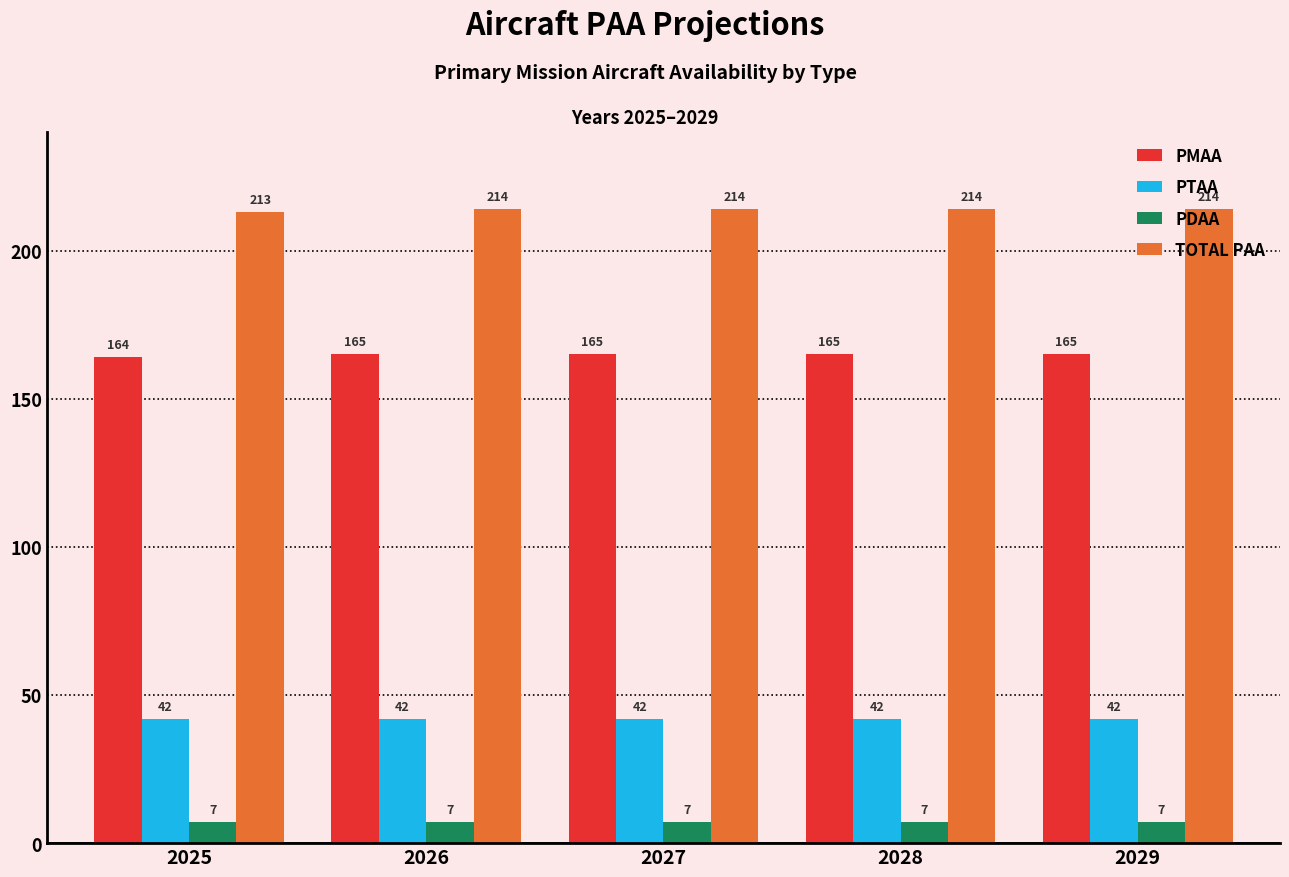

How many bars are there in each group?

4